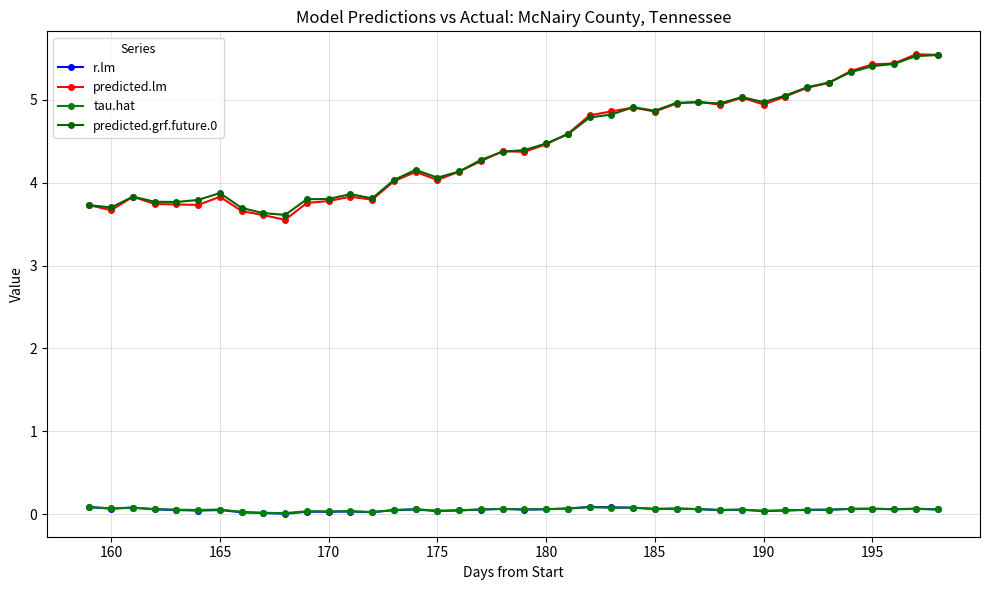

How many lines are shown in the chart?

4